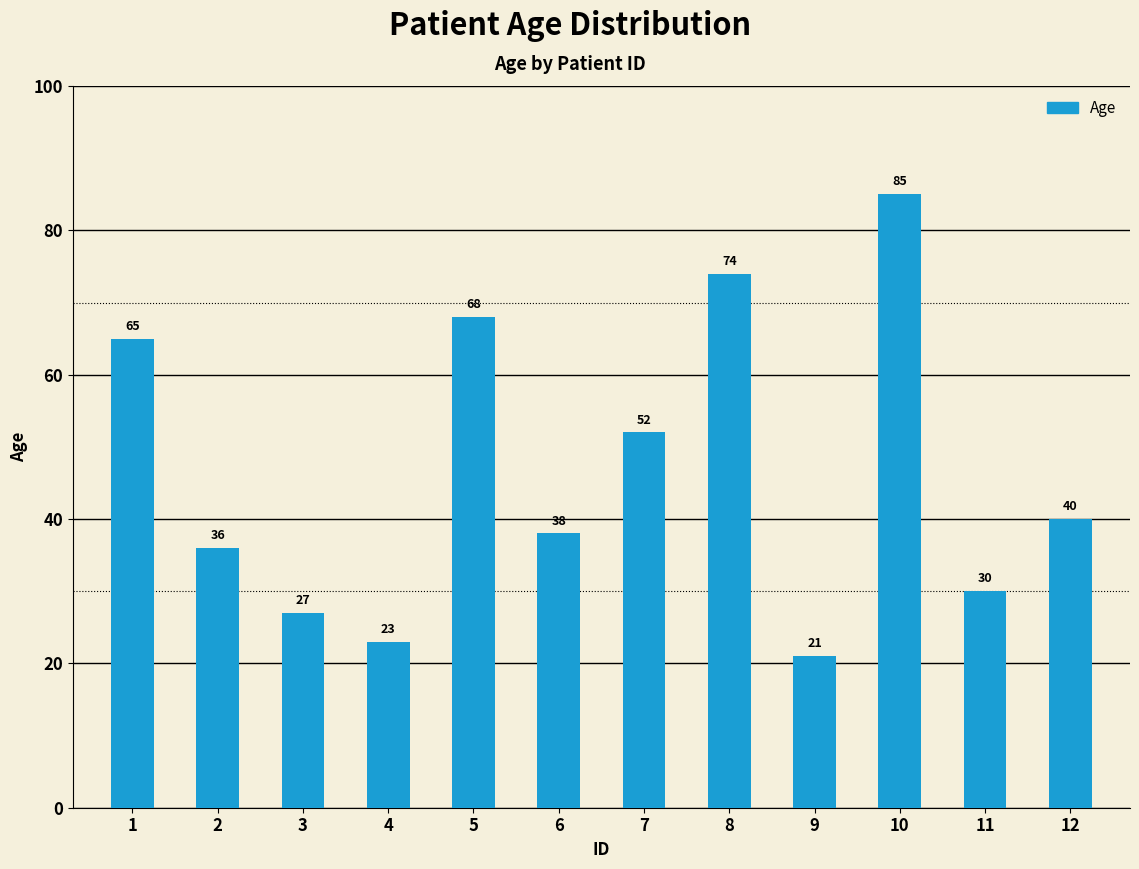

What is the value of the 1st bar from the left?

65